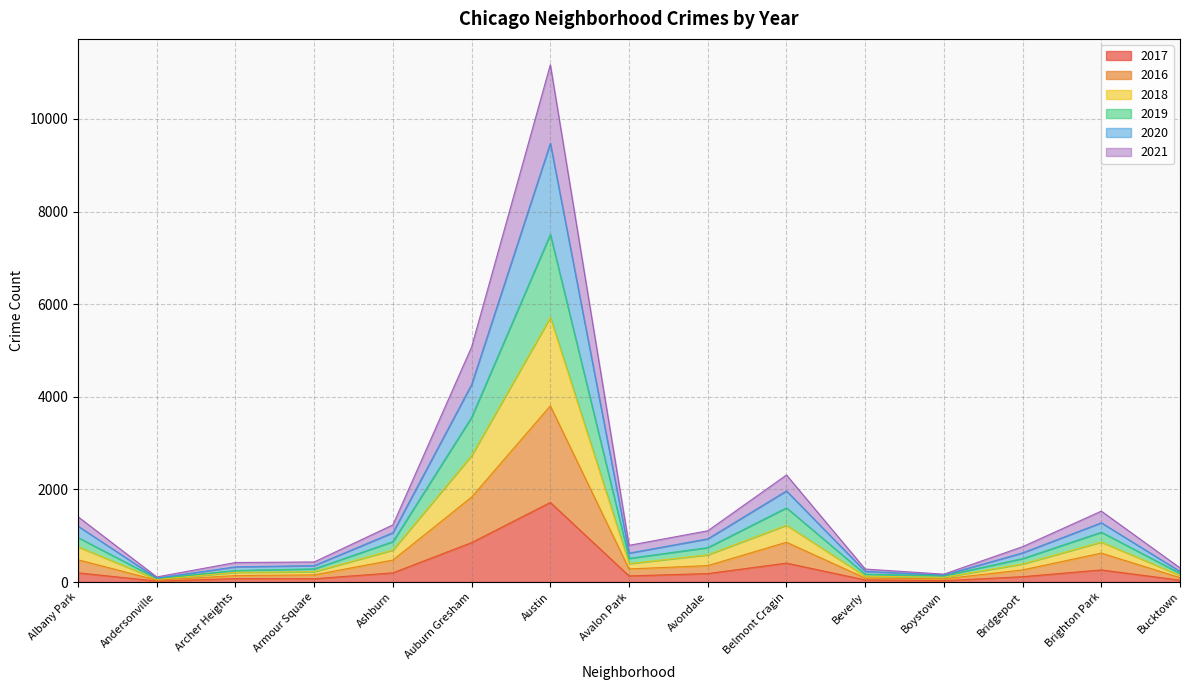

What is the minimum value shown in the chart?

21